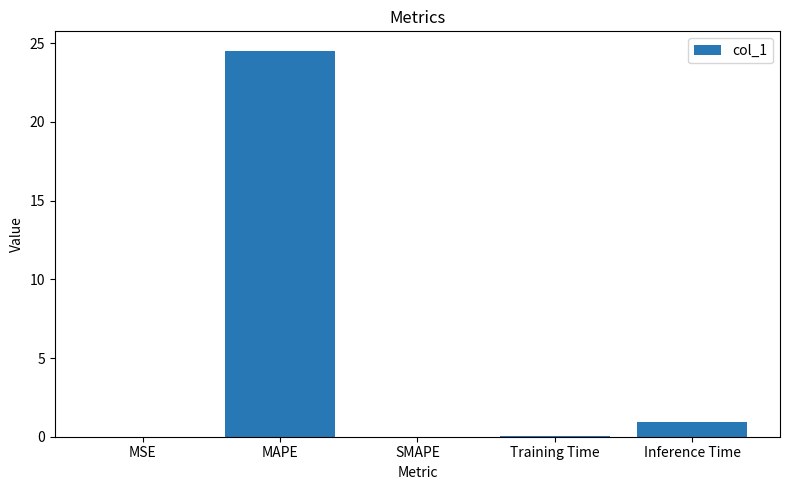

The value at MAPE is 38.8. True or false?

False